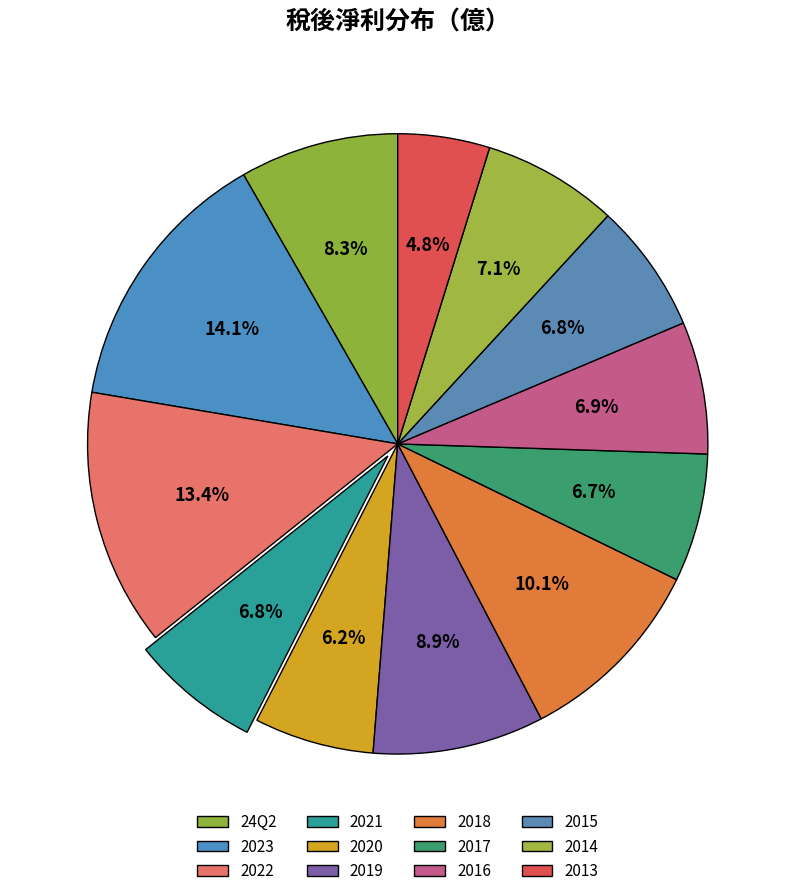

Rank the categories by value from lowest to highest.

2013, 2020, 2017, 2021, 2015, 2016, 2014, 24Q2, 2019, 2018, 2022, 2023